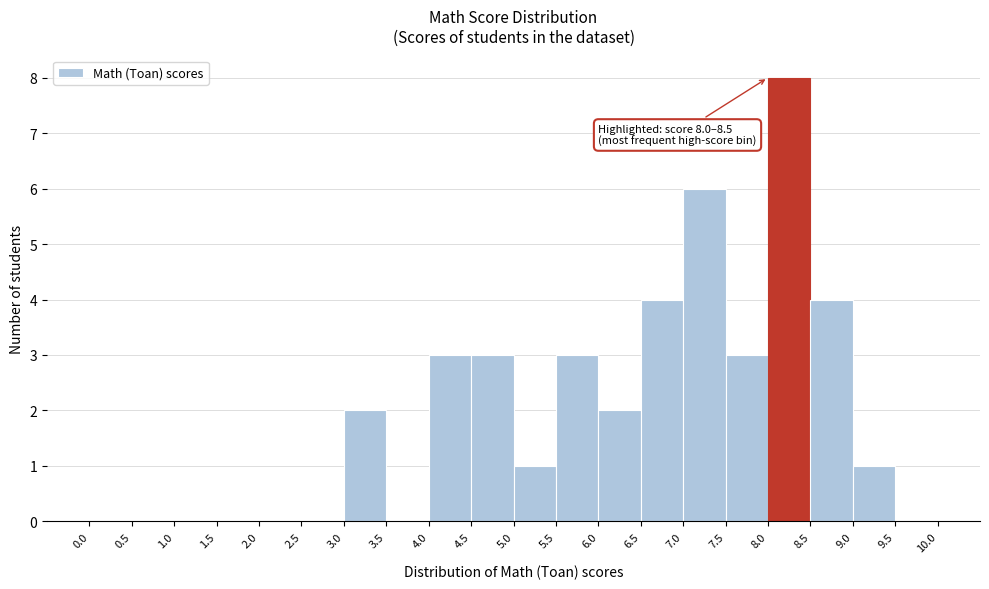

Over which range of the x-axis is the bar tallest?

8.0 to 8.5